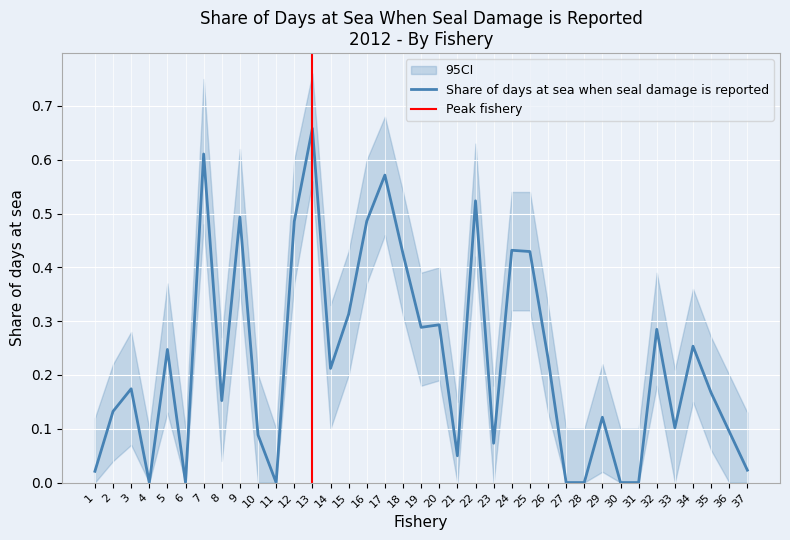

What is the highest value of the Upper CI series?

0.8